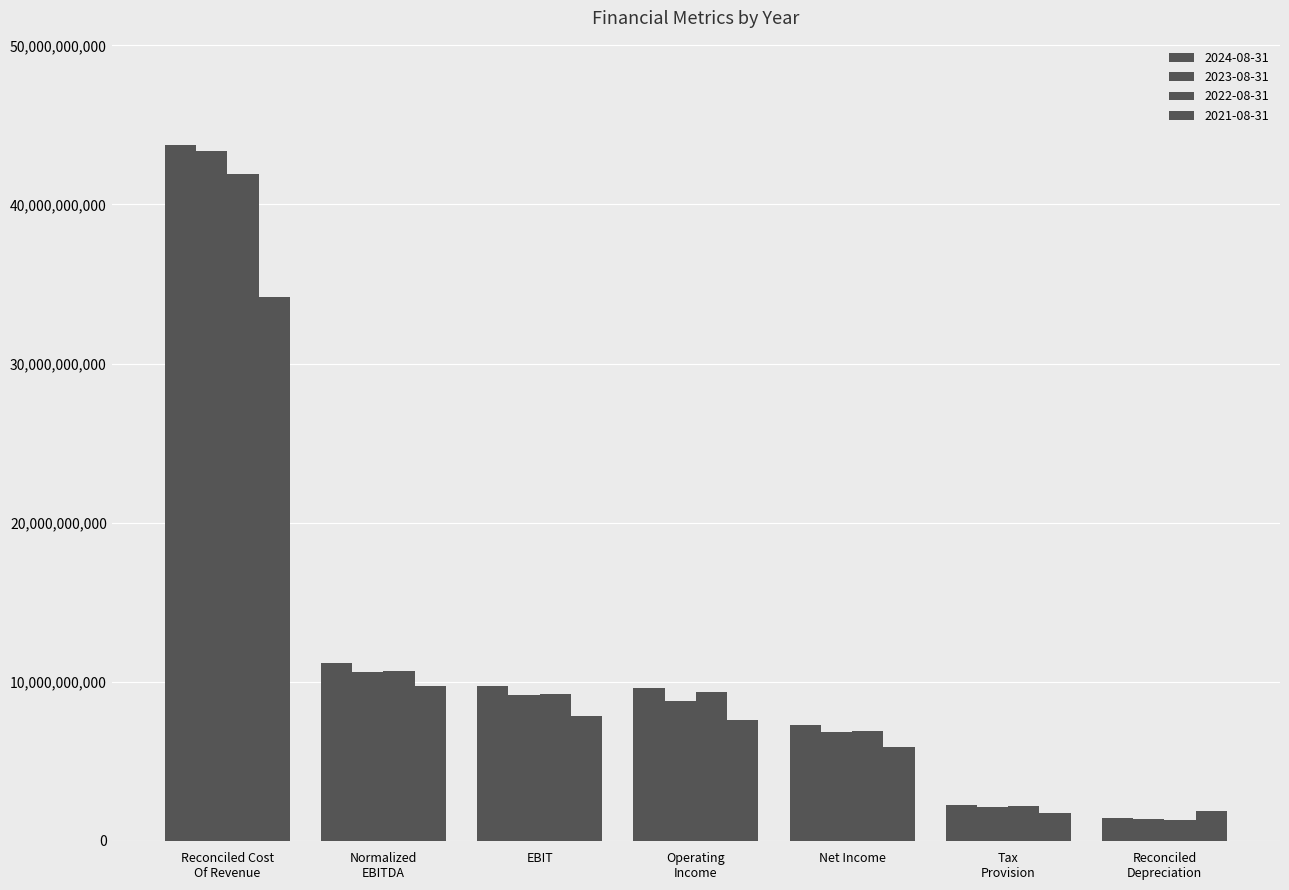

List the labels in order of 2021-08-31 value, largest first.

Reconciled Cost
Of Revenue, Normalized
EBITDA, EBIT, Operating
Income, Net Income, Reconciled
Depreciation, Tax
Provision